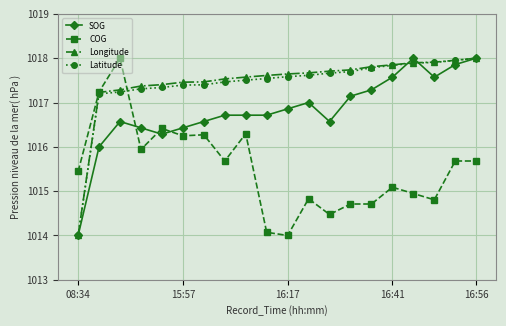

What is the value of the Longitude point at the 13th from the left?

1017.7